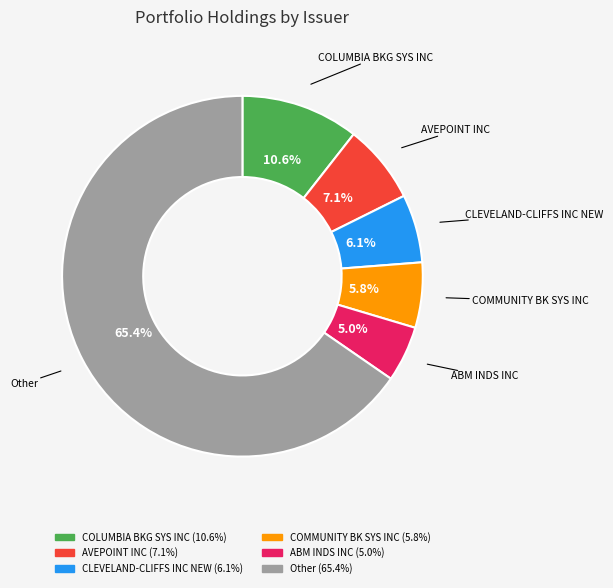

Does any single category account for the majority?

Yes